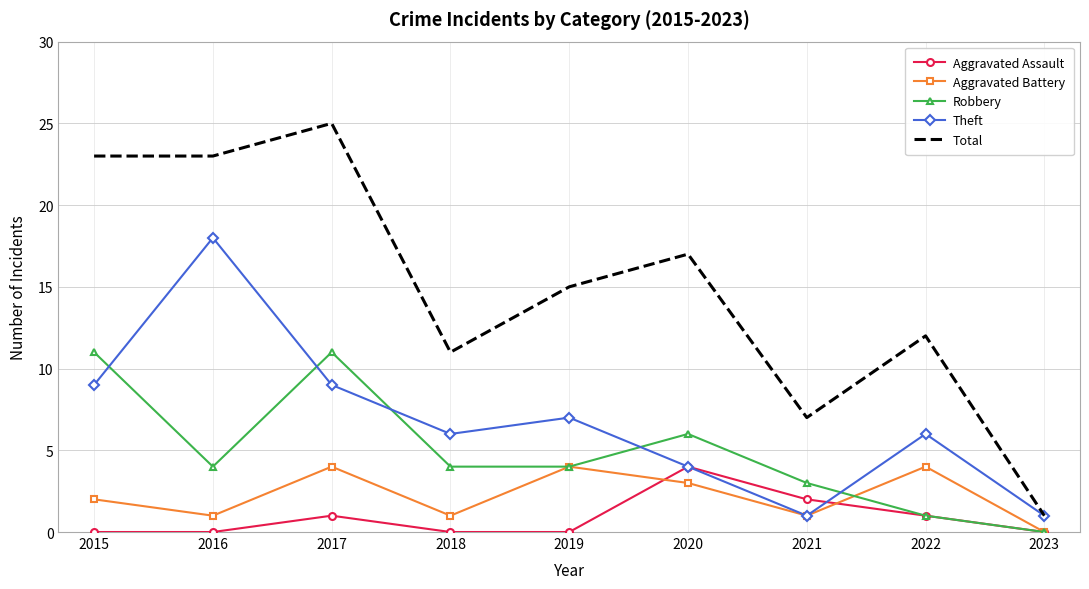

What is the average value of the Total series?

15